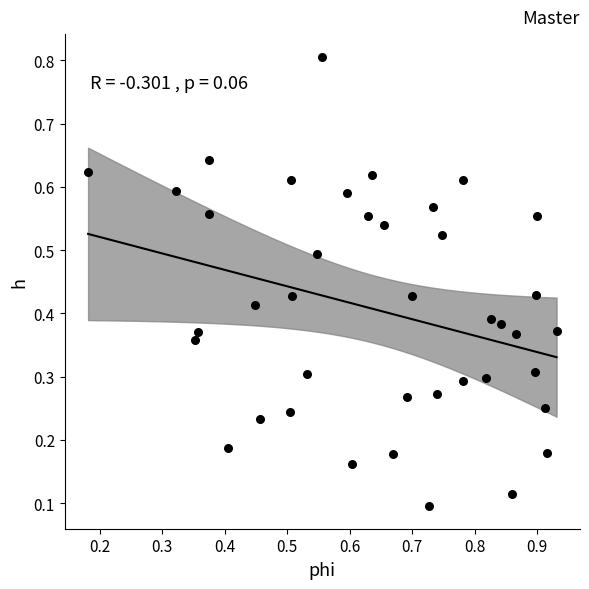

What is the range of Y values (max minus min)?

0.7